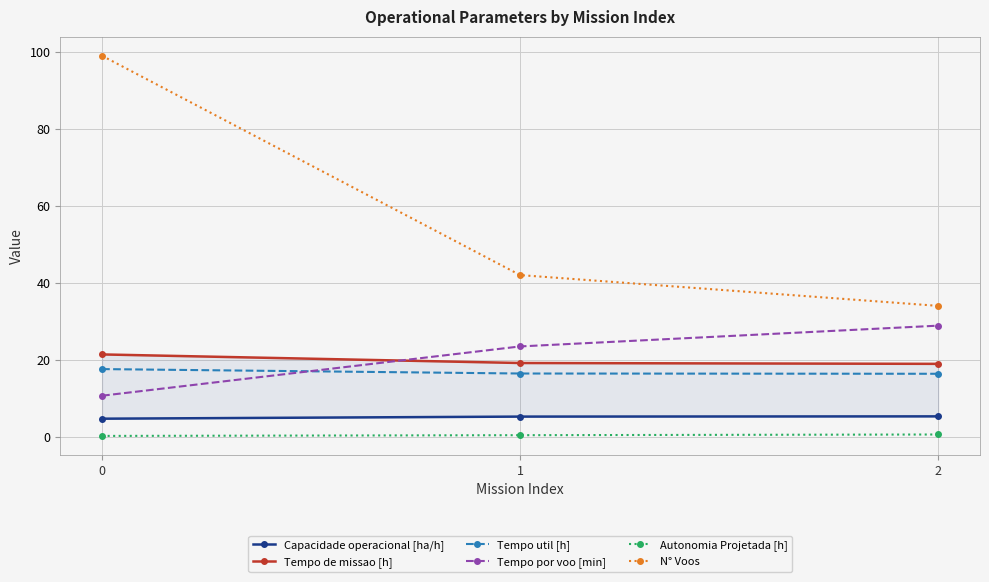

Is it true that N° Voos equals 42.0 at 1?

True